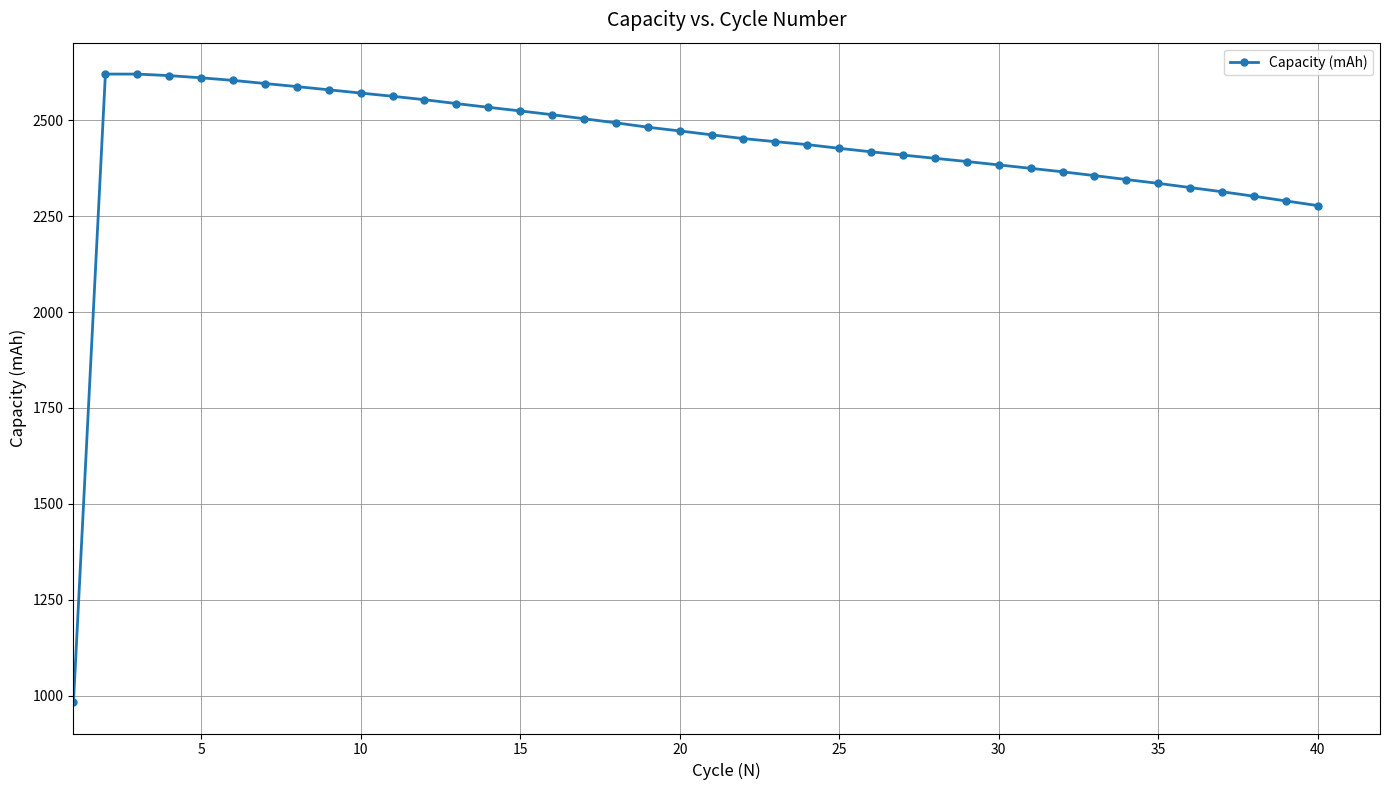

True or false: the data has more than 0 interior local peaks.

True